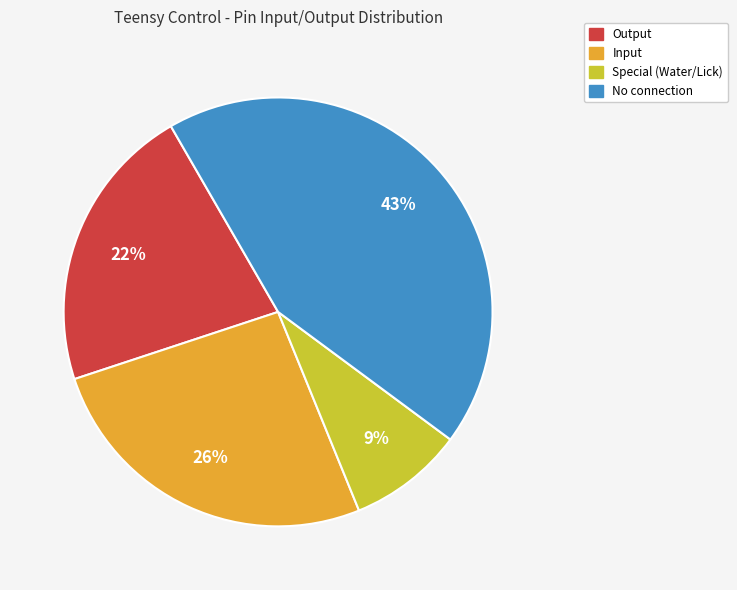

How many slices are in this pie chart?

4